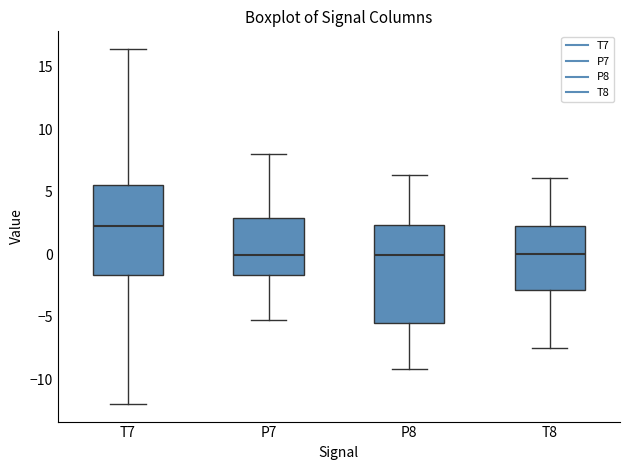

Reading left to right, transcribe this box plot: for each box, give where its median line is, the range the box spans, and where its two whiskers end, as read against the y-axis. The values are not printed on the chart, so give them approximately, as read against the axis.

T7: median 2.5, box -1.5 to 5.5, whiskers -12.0 to 16.5
P7: median 0.0, box -1.5 to 3.0, whiskers -5.5 to 8.0
P8: median 0.0, box -5.5 to 2.5, whiskers -9.0 to 6.5
T8: median 0.0, box -3.0 to 2.5, whiskers -7.5 to 6.0